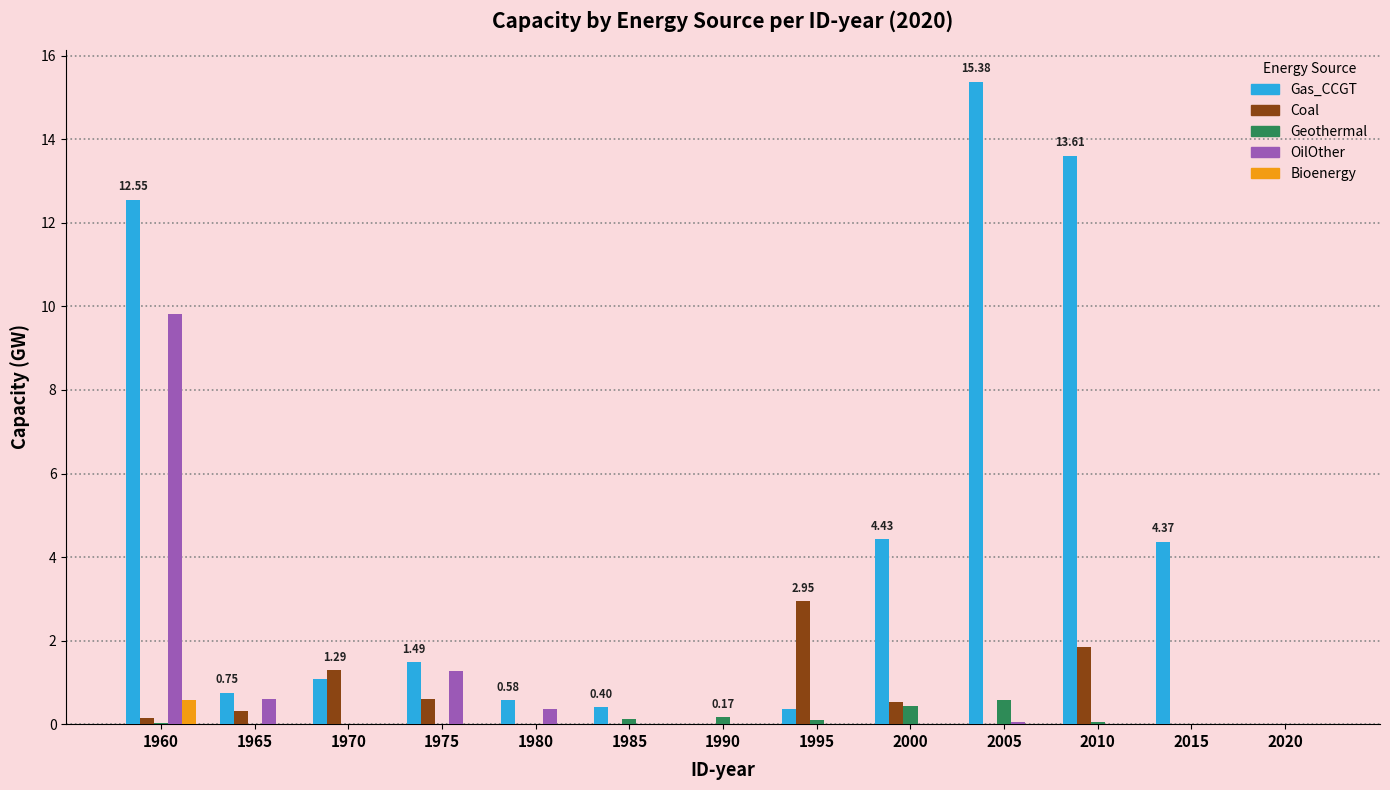

At which category is the sum across all series the highest?

1960